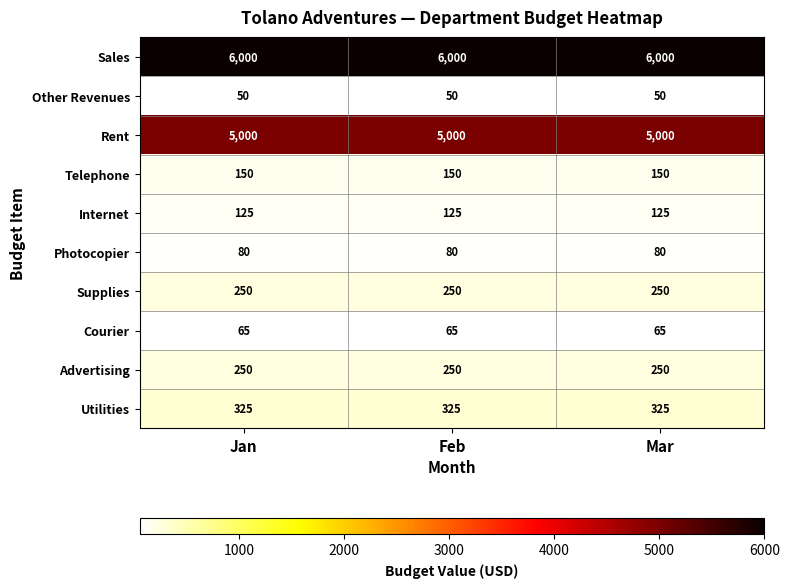

The Advertising series shows 56 at Jan. True or false?

False